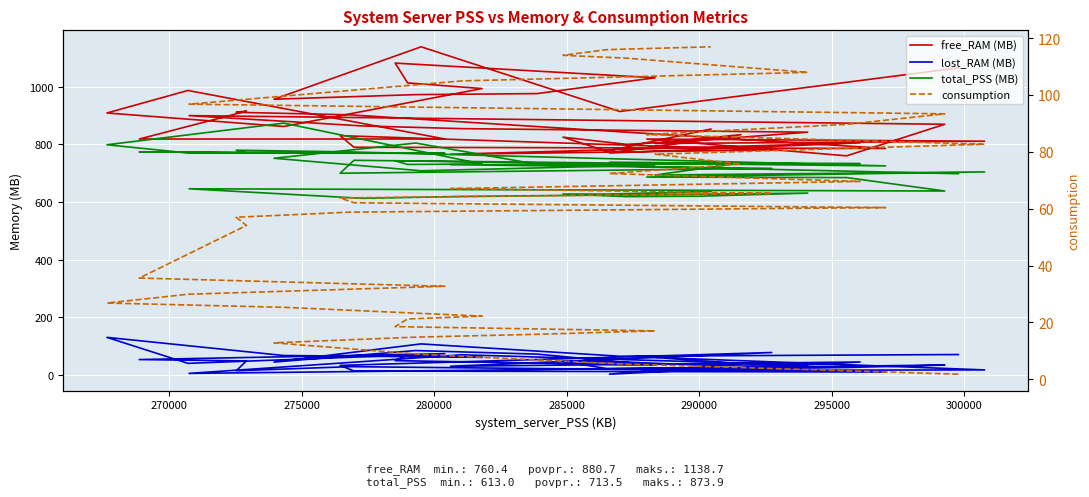

How many lines are shown in the chart?

4